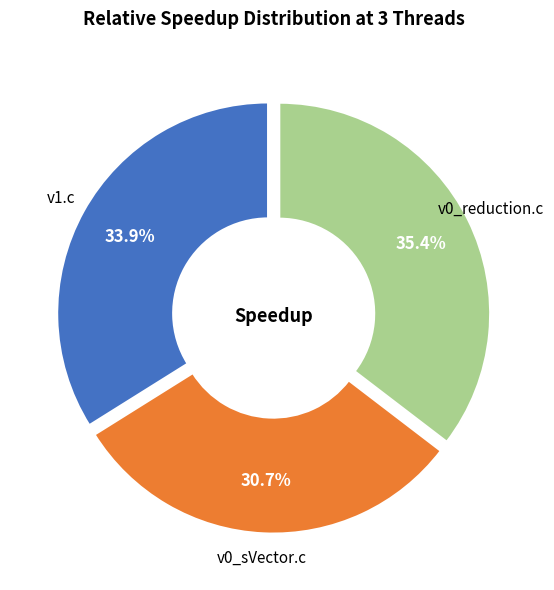

Does any single category account for the majority?

No